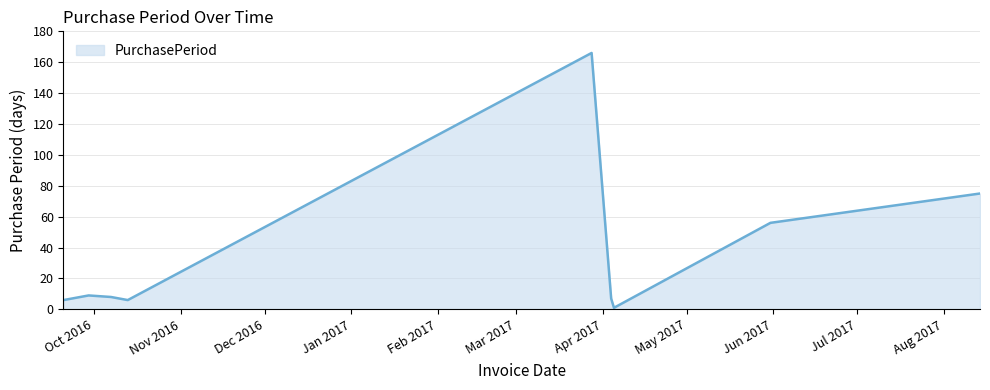

What is the maximum value shown in the chart?

166